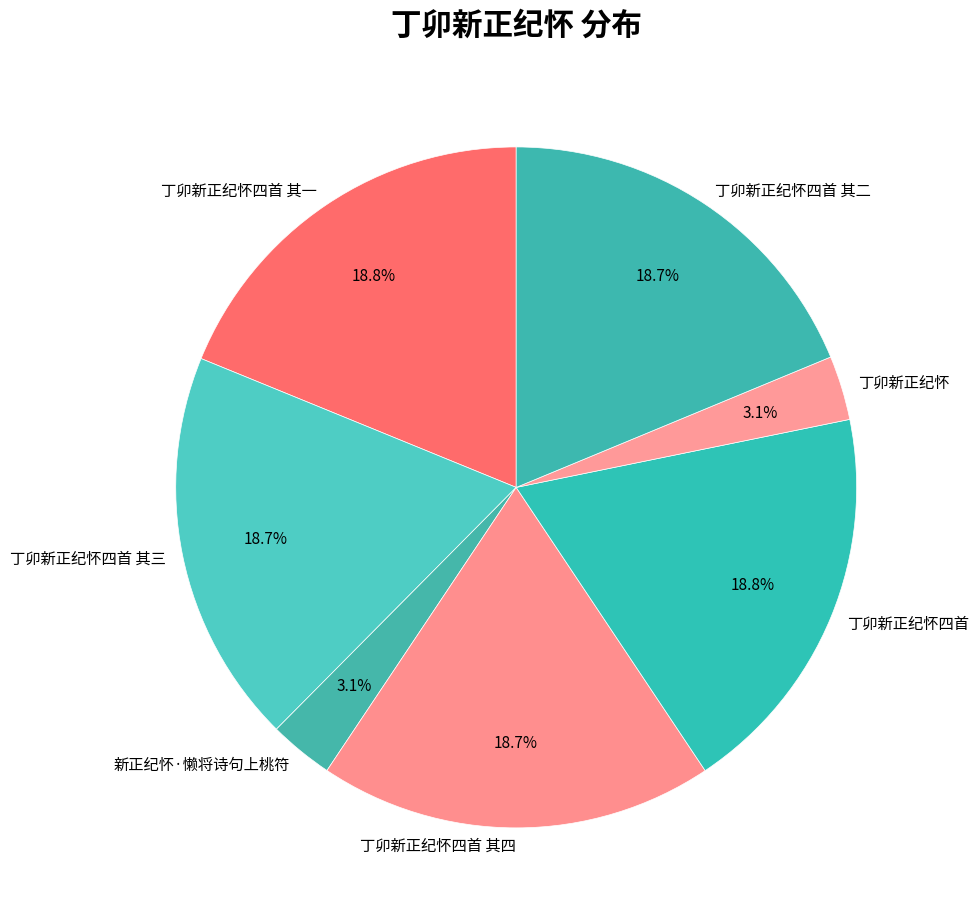

Is there a majority slice in this chart?

No